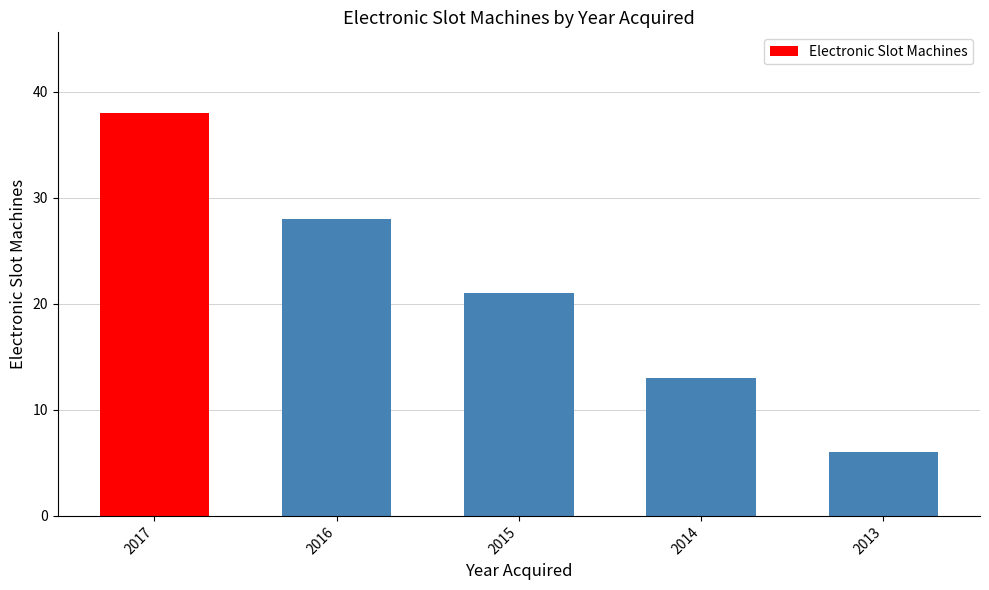

Which category has the lowest value across all series?

2013